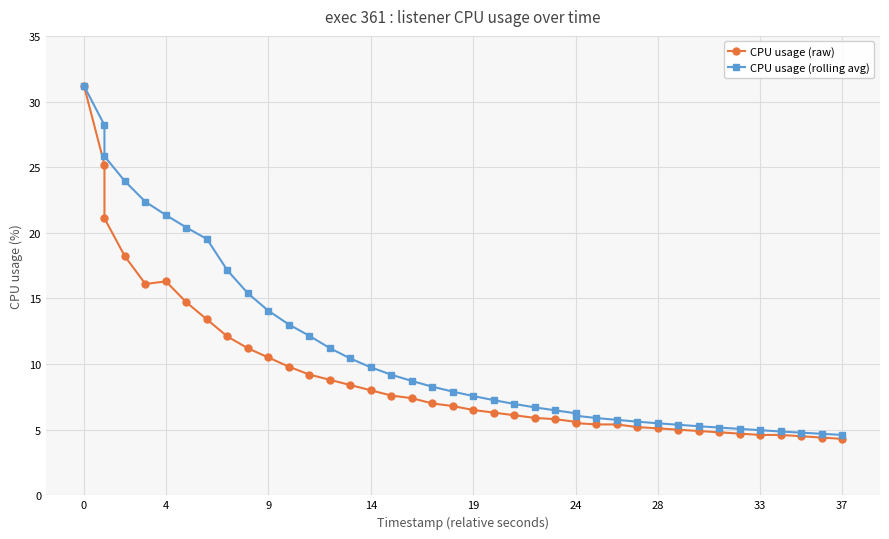

How many interior local valleys does the CPU usage (raw) series have?

1